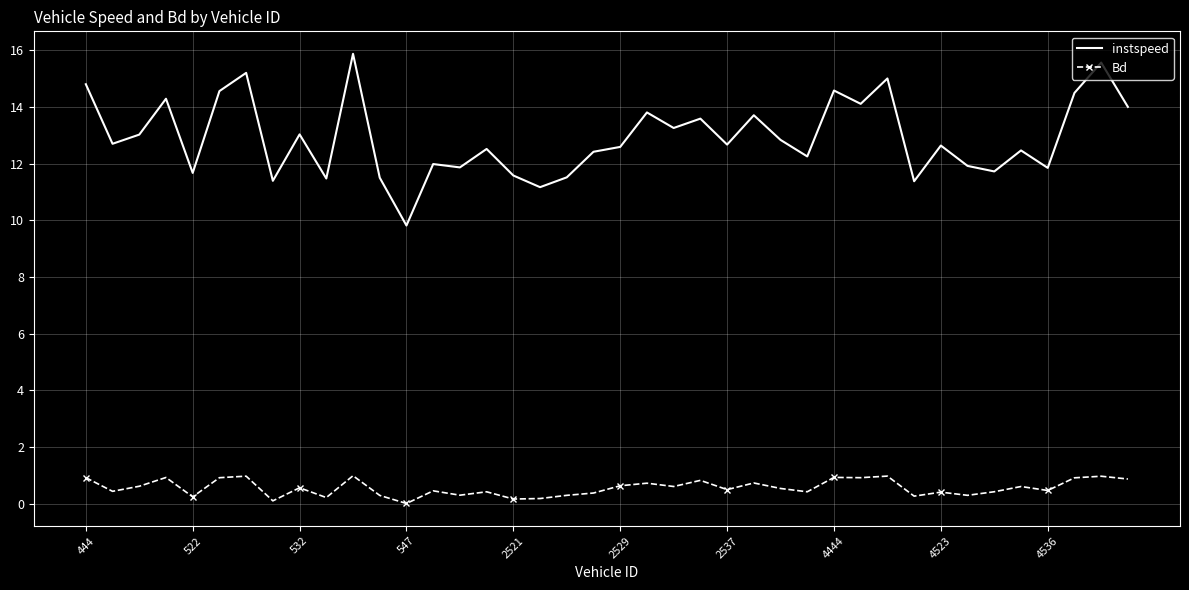

True or false: Bd and instspeed cross at least once.

False